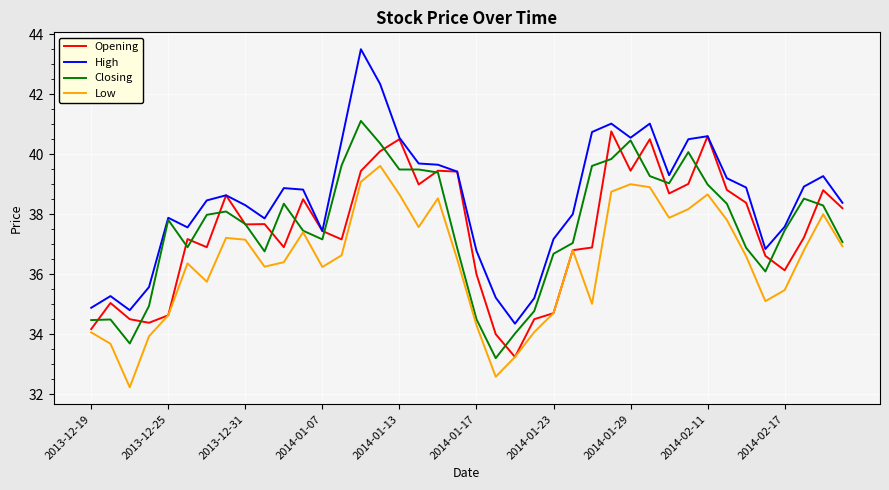

What is the minimum value shown in the chart?

32.2